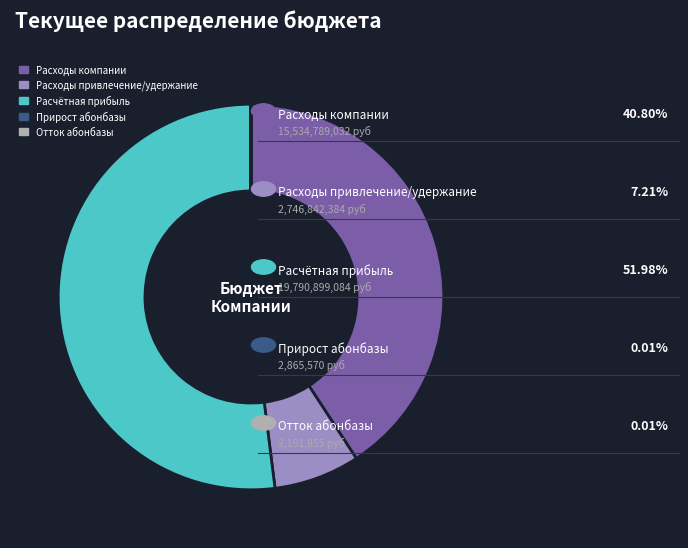

Which category has the biggest portion of the pie?

Расчётная прибыль